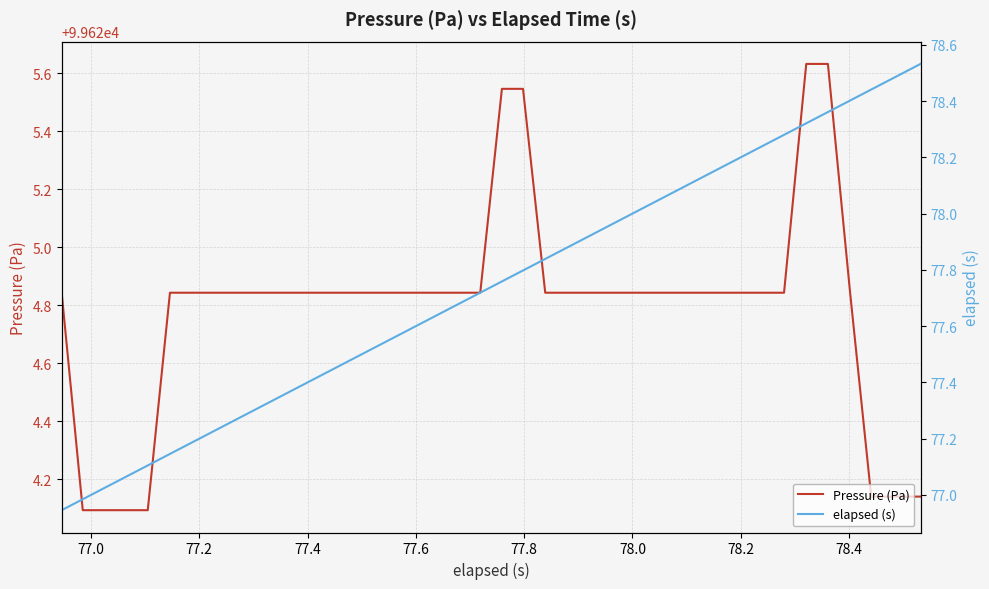

Rank the series by their average value, from highest to lowest.

Pressure (Pa), elapsed (s)